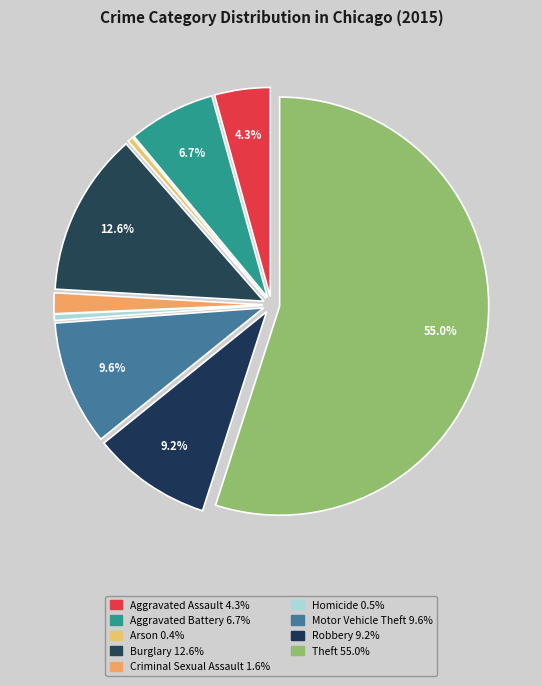

To the nearest percent, what is the difference between the largest and smallest slice percentages?

55%